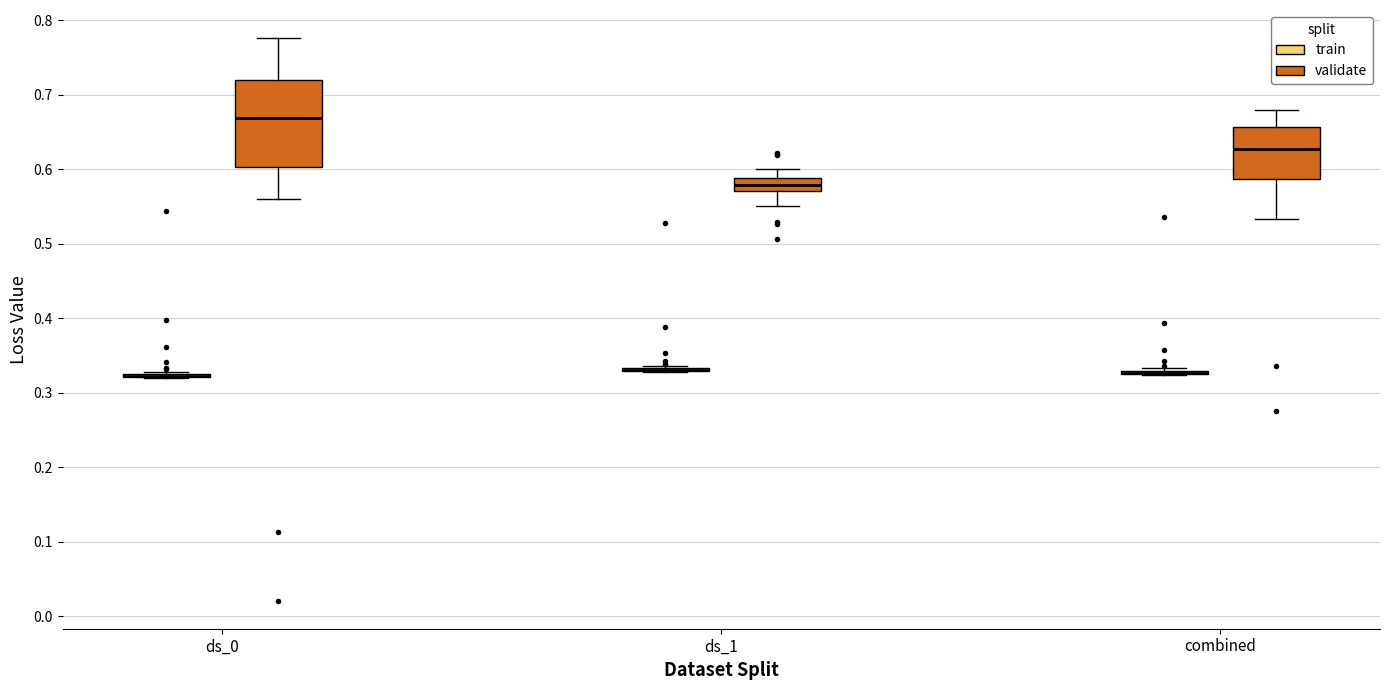

Comparing the boxes themselves (not the whiskers), which one is the tallest?

ds_0 (validate)